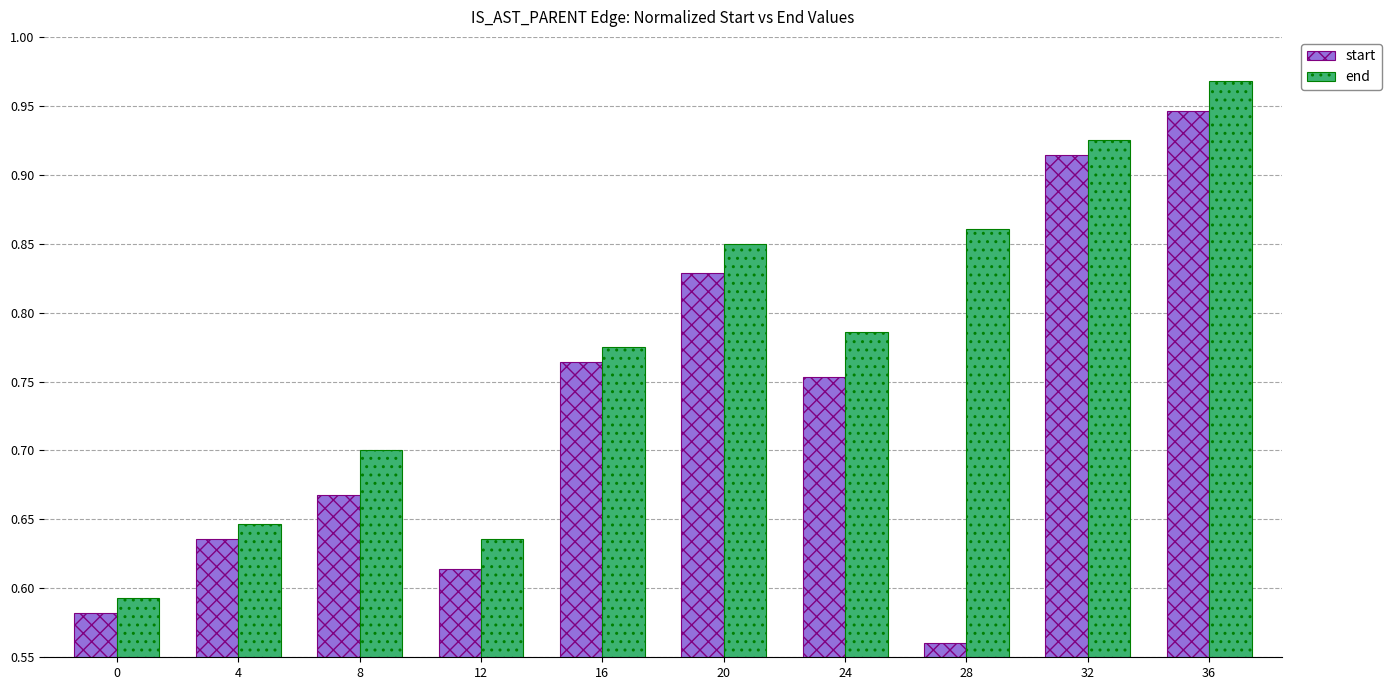

What is the total value across all series at 32?

1.8